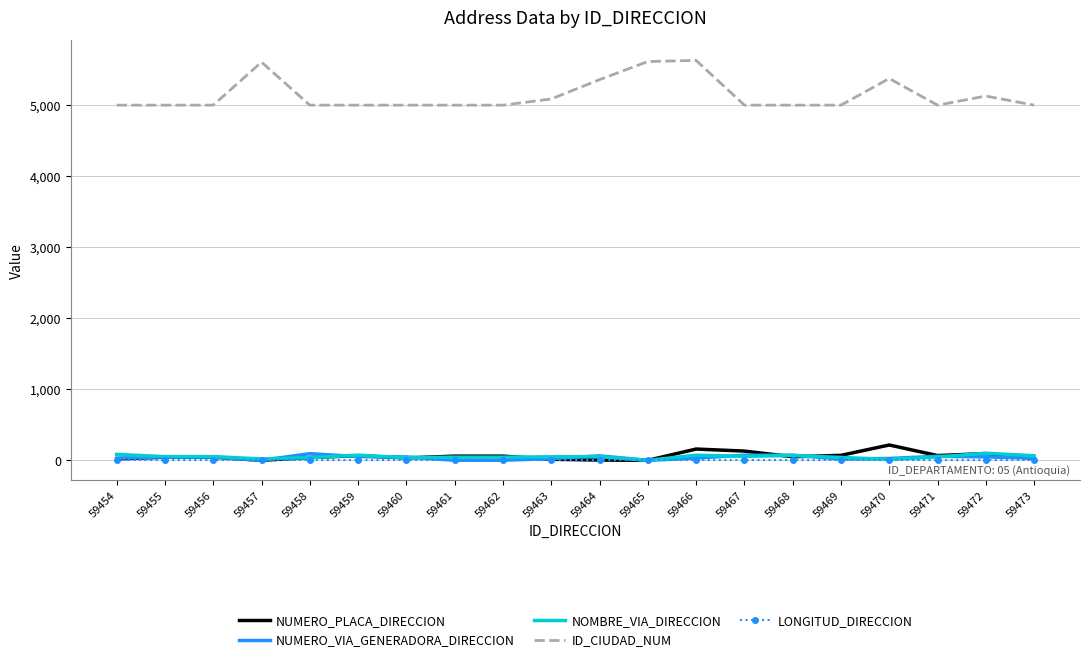

What is the greatest value displayed?

5631